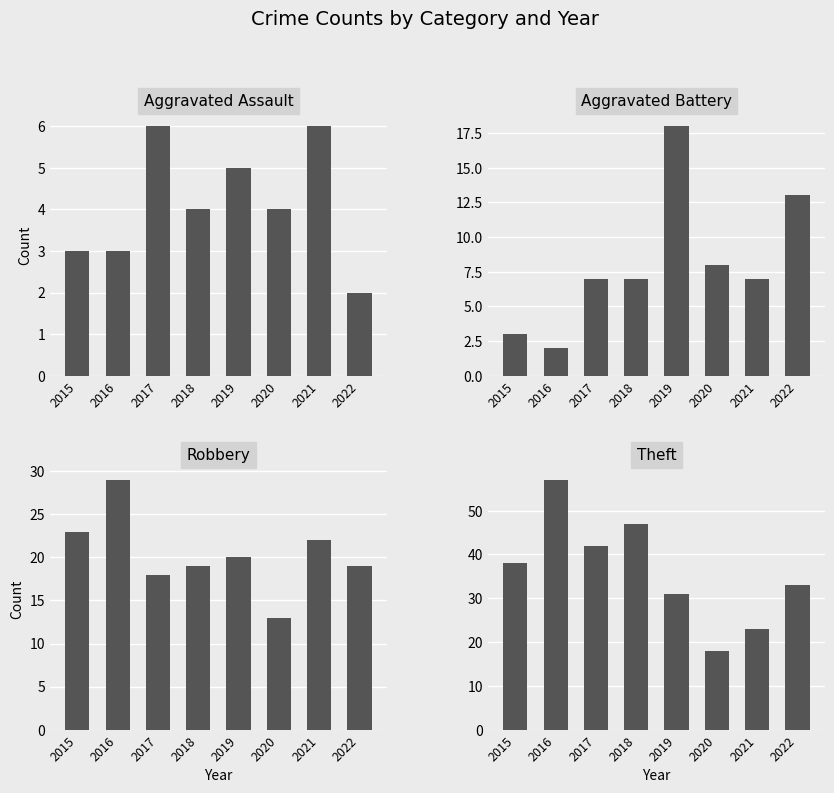

What are all the series names shown in the legend?

Aggravated Assault, Aggravated Battery, Robbery, Theft